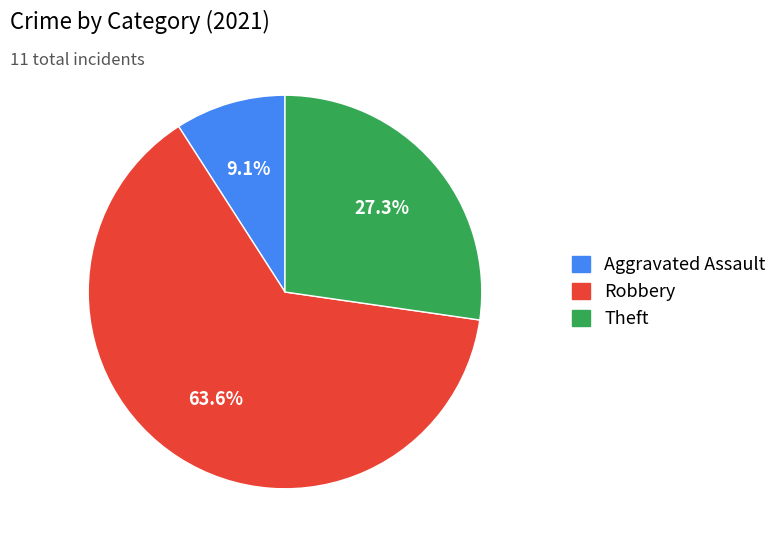

To the nearest percent, what is the average slice percentage?

33%